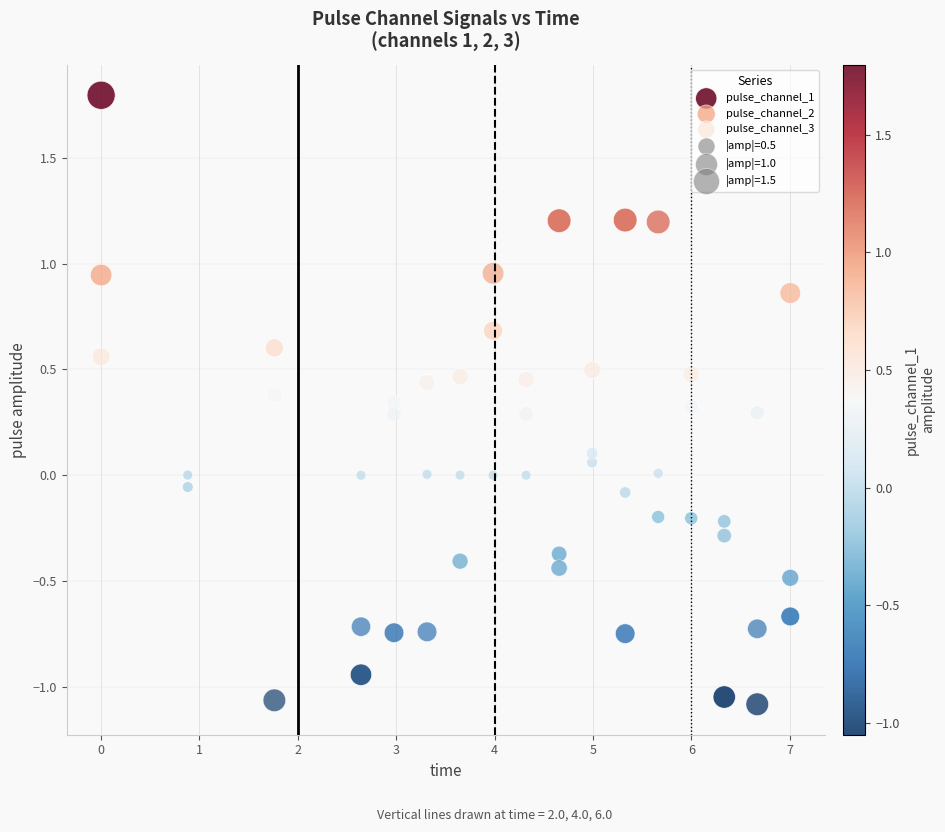

Which series reaches the maximum Y coordinate?

pulse_channel_1